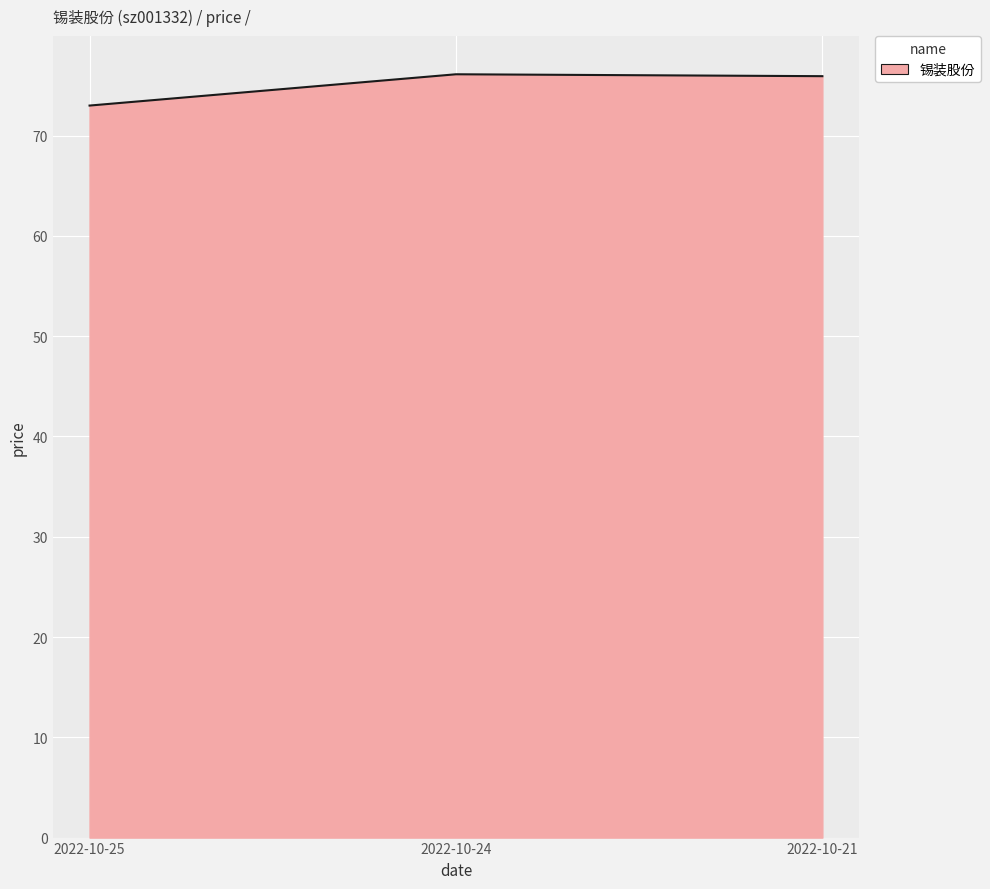

What is the approximate value at 2022-10-21?

75.9